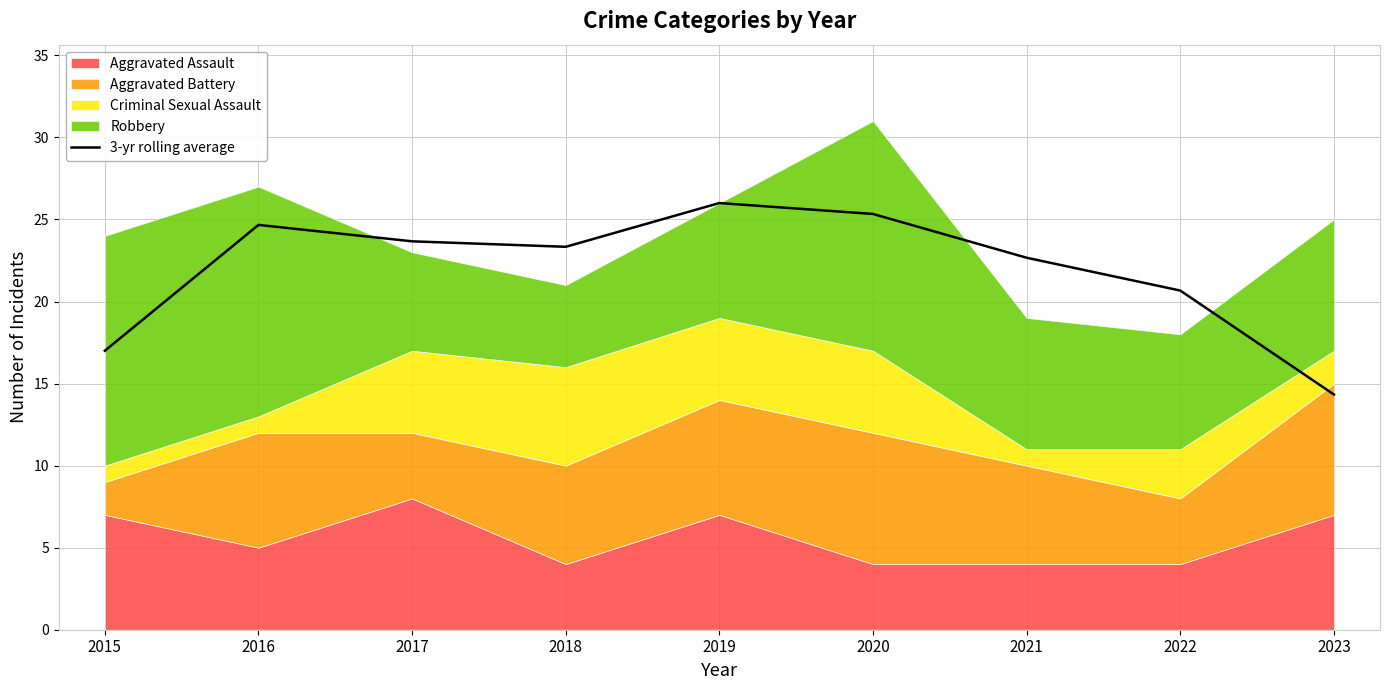

Rank the categories by value from lowest to highest.

2023, 2015, 2022, 2021, 2018, 2017, 2016, 2020, 2019